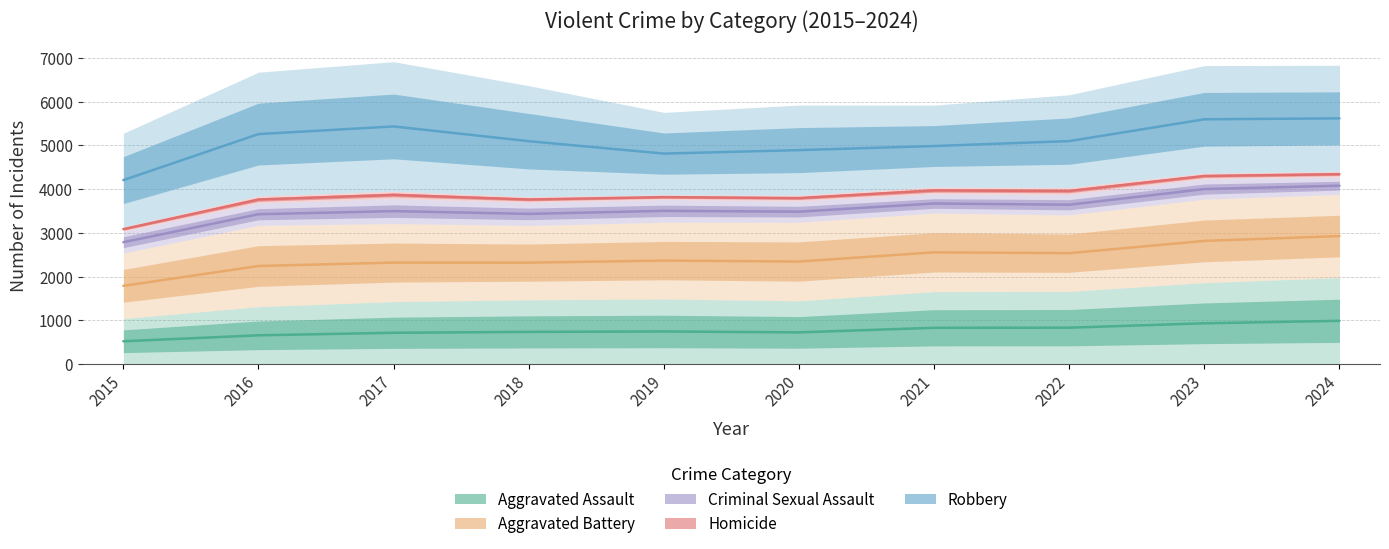

The Robbery series shows 4814.0 at 2019. True or false?

True